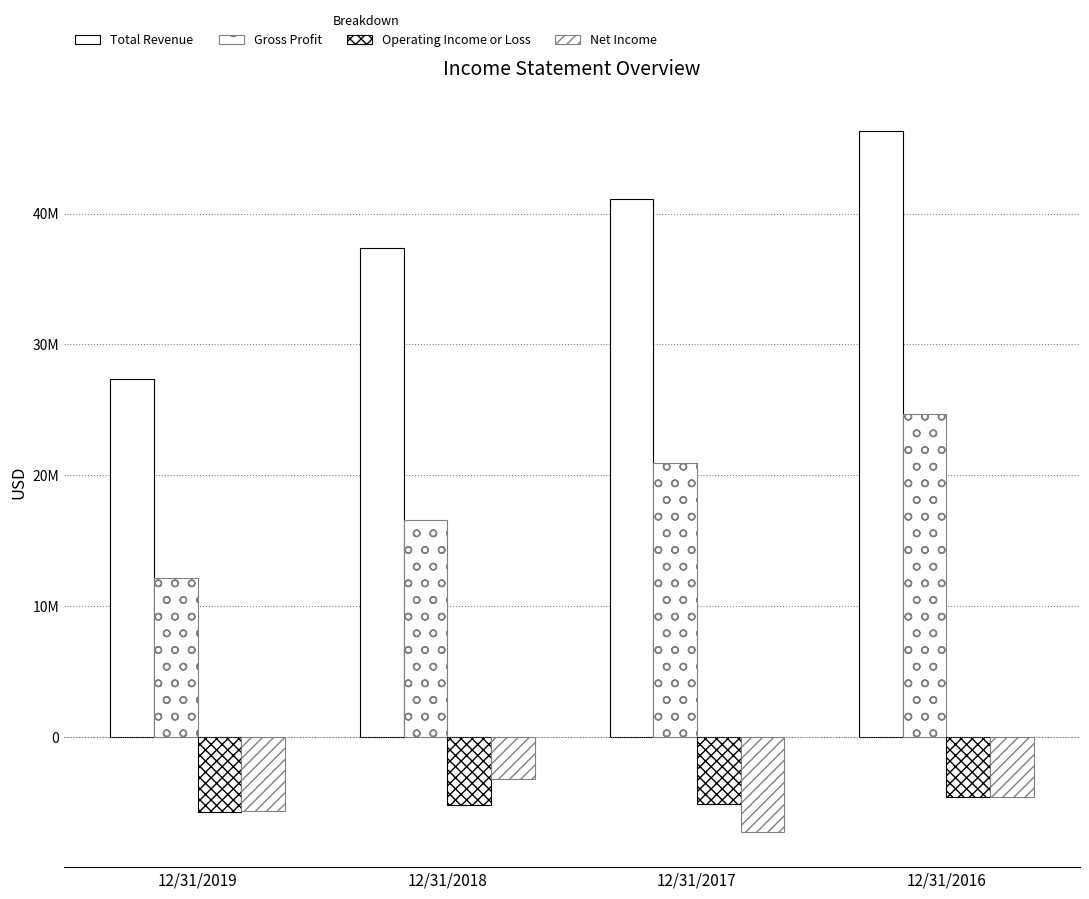

At how many categories does at least one series exceed 38572990?

2